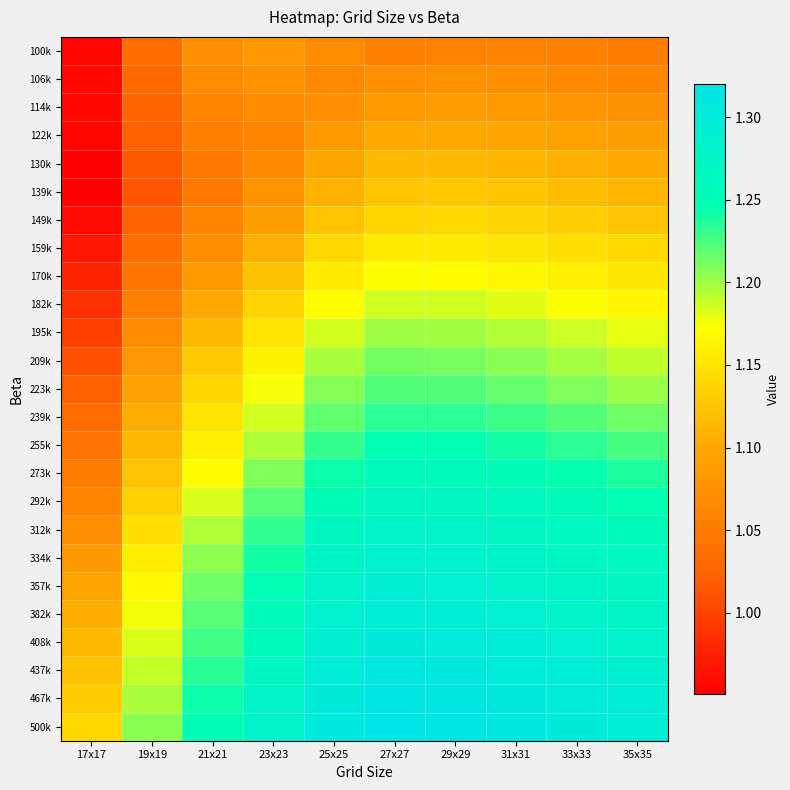

Count the number of categories in the chart.

10